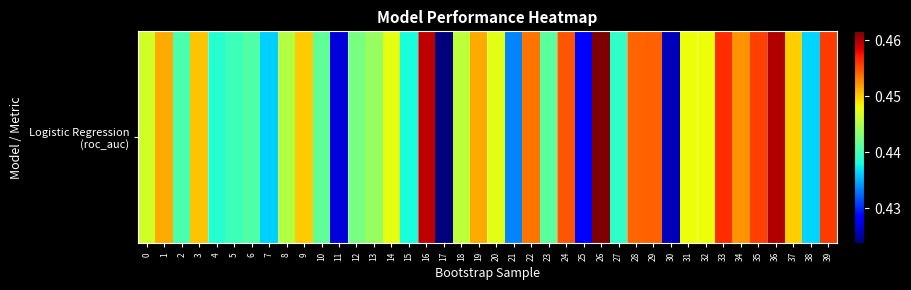

What is the average value?

0.4